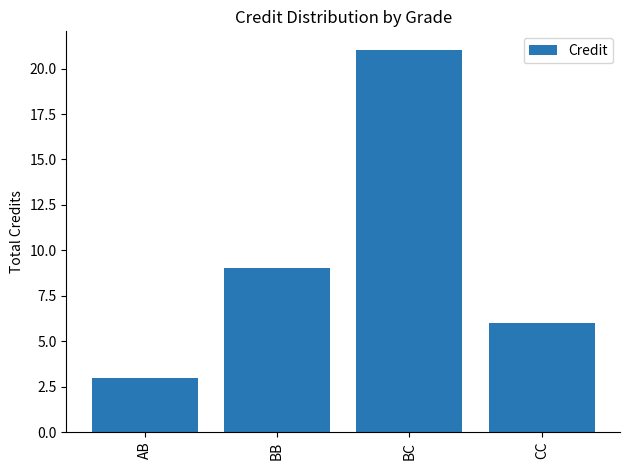

What is the label of the 3rd bar from the left?

BC